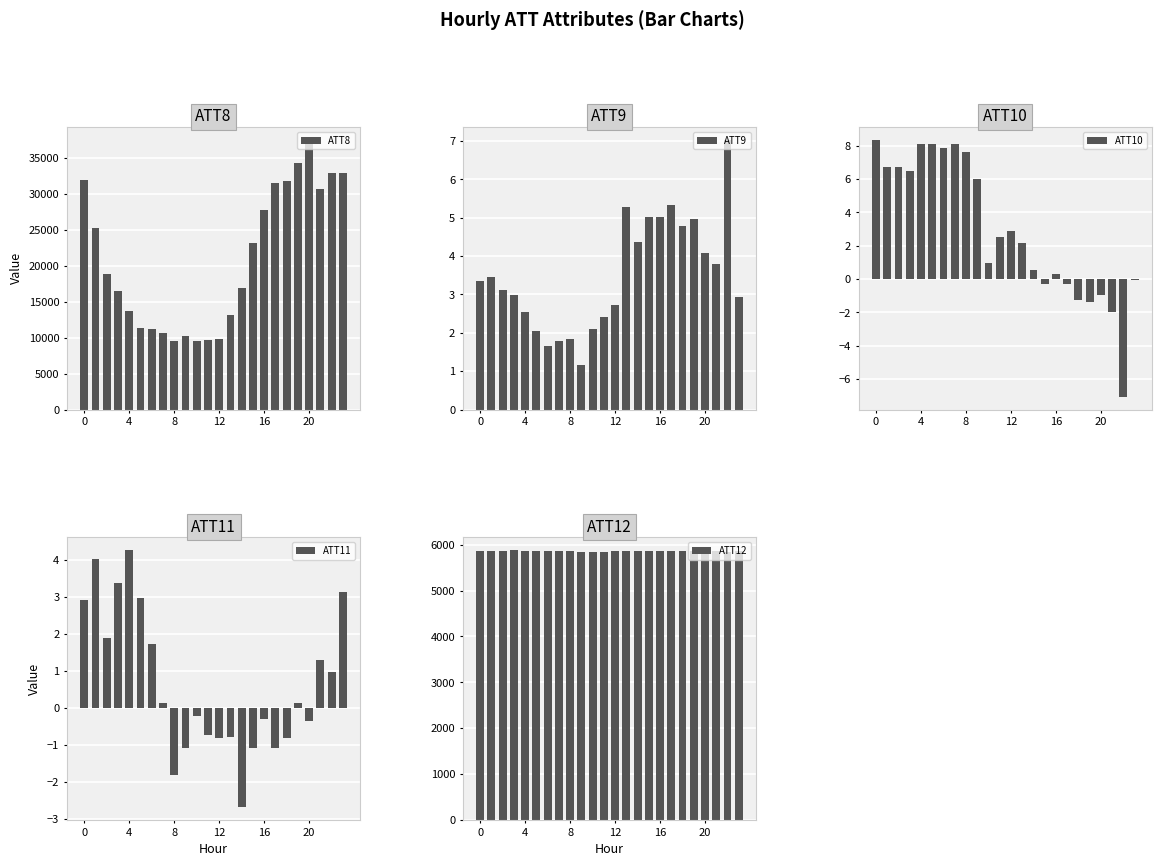

Reading left to right, extract all data points from this chart.

ATT8: 31900.0	25200.0	18800.0	16500.0	13700.0	11400.0	11200.0	10700.0	9500.0	10200.0	9500.0	9700.0	9800.0	13200.0	16900.0	23100.0	27700.0	31400.0	31700.0	34300.0	37400.0	30600.0	32900.0	32900.0
ATT9: 3.4	3.4	3.1	3.0	2.5	2.0	1.7	1.8	1.8	1.2	2.1	2.4	2.7	5.3	4.4	5.0	5.0	5.3	4.8	5.0	4.1	3.8	7.0	2.9
ATT10: 8.4	6.7	6.7	6.5	8.1	8.1	7.9	8.1	7.6	6.0	1.0	2.5	2.9	2.2	0.5	-0.3	0.3	-0.3	-1.2	-1.4	-0.9	-2.0	-7.1	-0.1
ATT11: 2.9	4.0	1.9	3.4	4.3	3.0	1.7	0.1	-1.8	-1.1	-0.2	-0.7	-0.8	-0.8	-2.7	-1.1	-0.3	-1.1	-0.8	0.1	-0.3	1.3	1.0	3.1
ATT12: 5866.0	5866.9	5871.8	5878.0	5871.3	5866.2	5862.2	5859.2	5855.0	5852.2	5847.7	5852.4	5857.9	5859.7	5868.1	5865.5	5866.2	5864.9	5864.7	5865.2	5860.9	5857.5	5854.0	5854.7